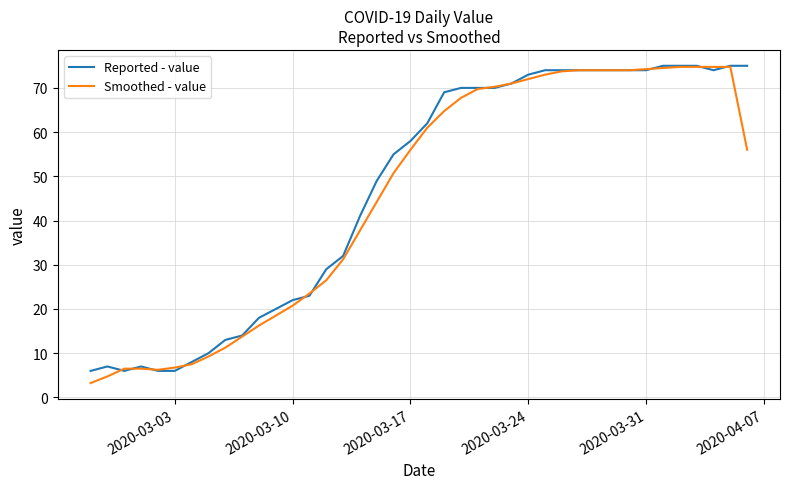

What is the highest value of the Reported - value series?

75.0